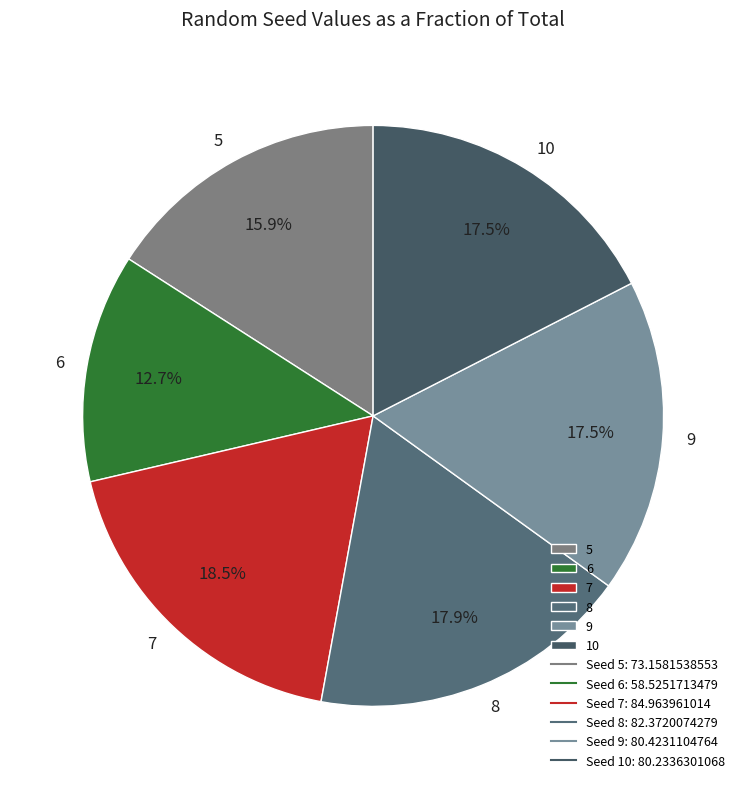

To the nearest percent, what is the difference between the largest and smallest slice percentages?

6%